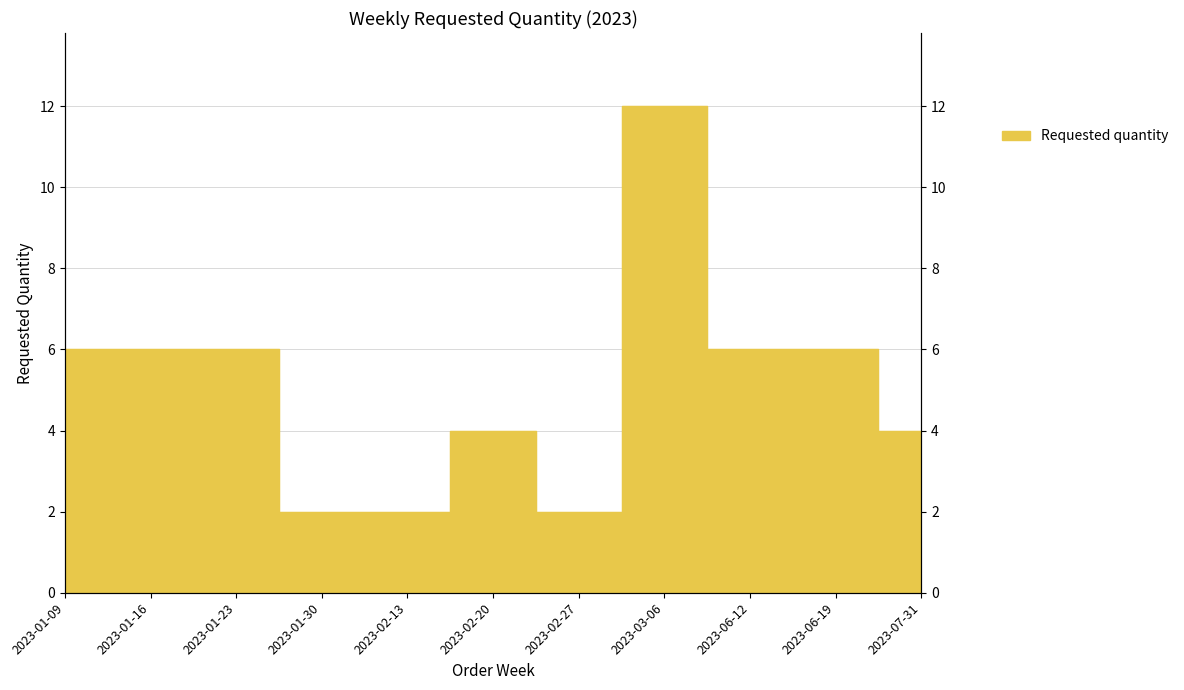

Which label corresponds to the largest value in the chart?

2023-03-06